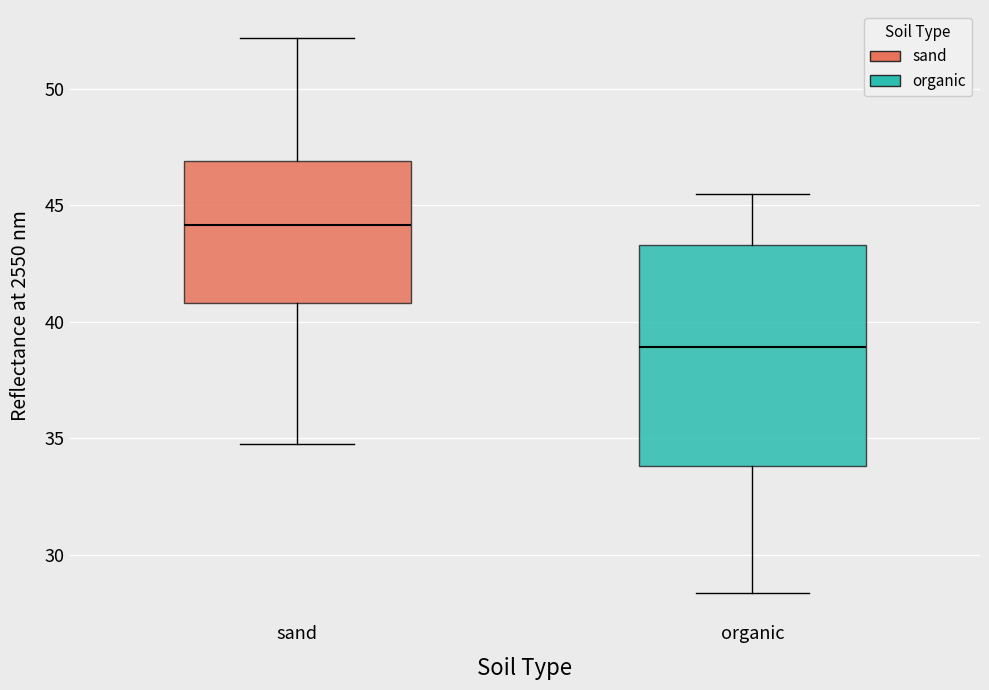

Comparing the boxes themselves (not the whiskers), which one is the tallest?

organic